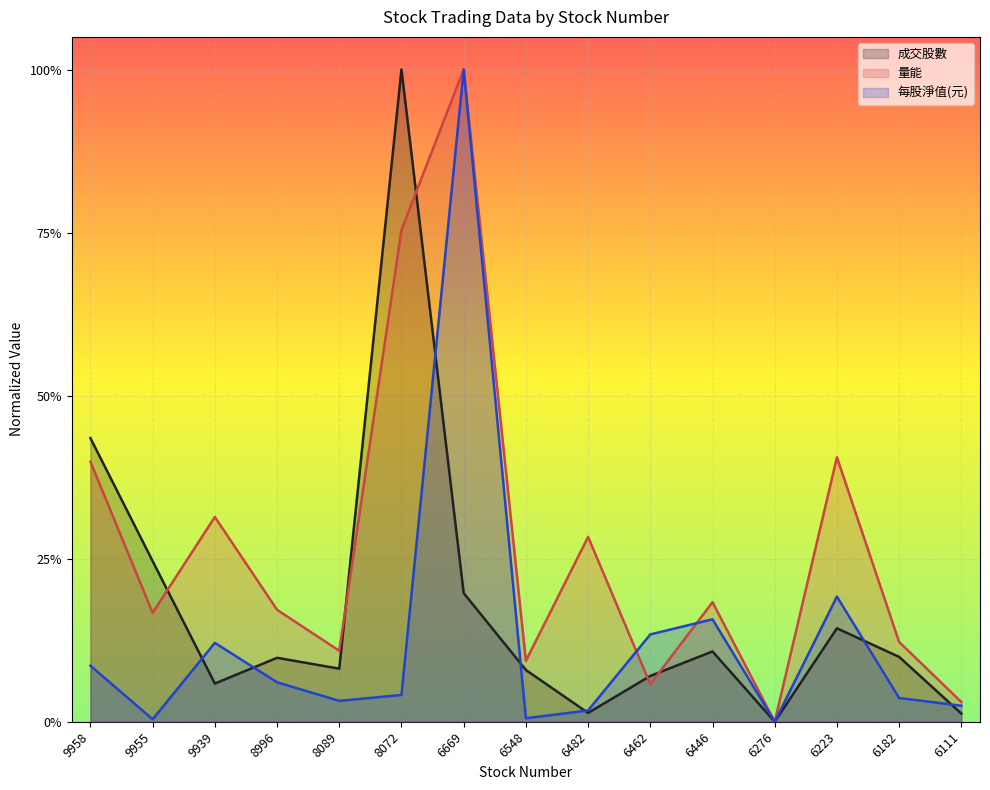

After their last crossing, which series has the higher values: 成交股數 or 量能?

量能